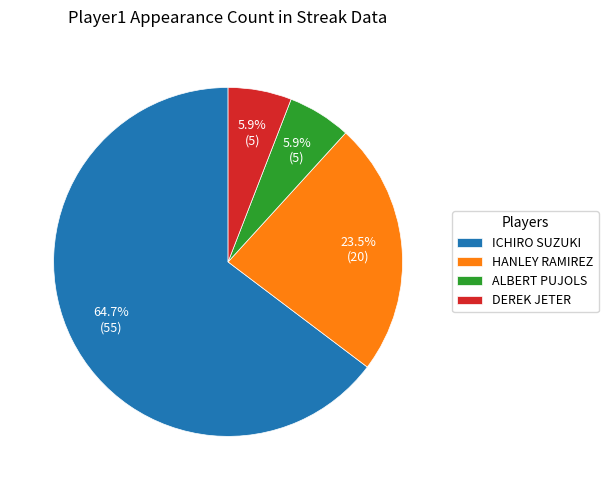

Approximately how many times larger is the value at DEREK JETER compared to ALBERT PUJOLS?

1.0